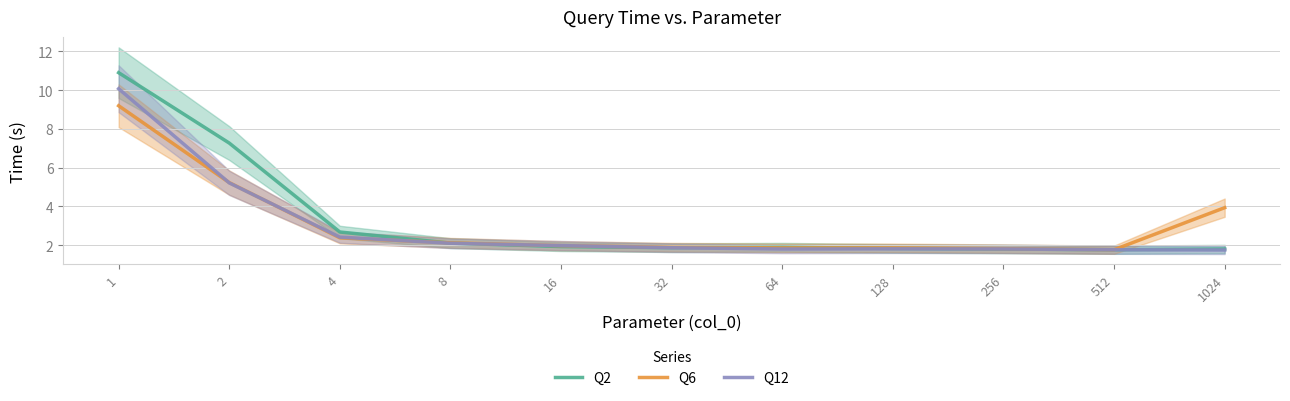

True or false: Q12 and Q2 intersect in this chart.

True